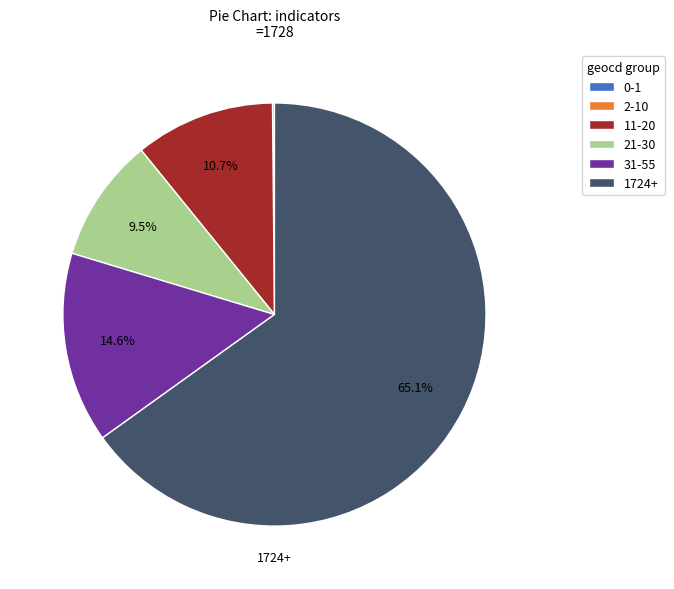

What percentage do 31-55 and 21-30 together represent?

24.1%